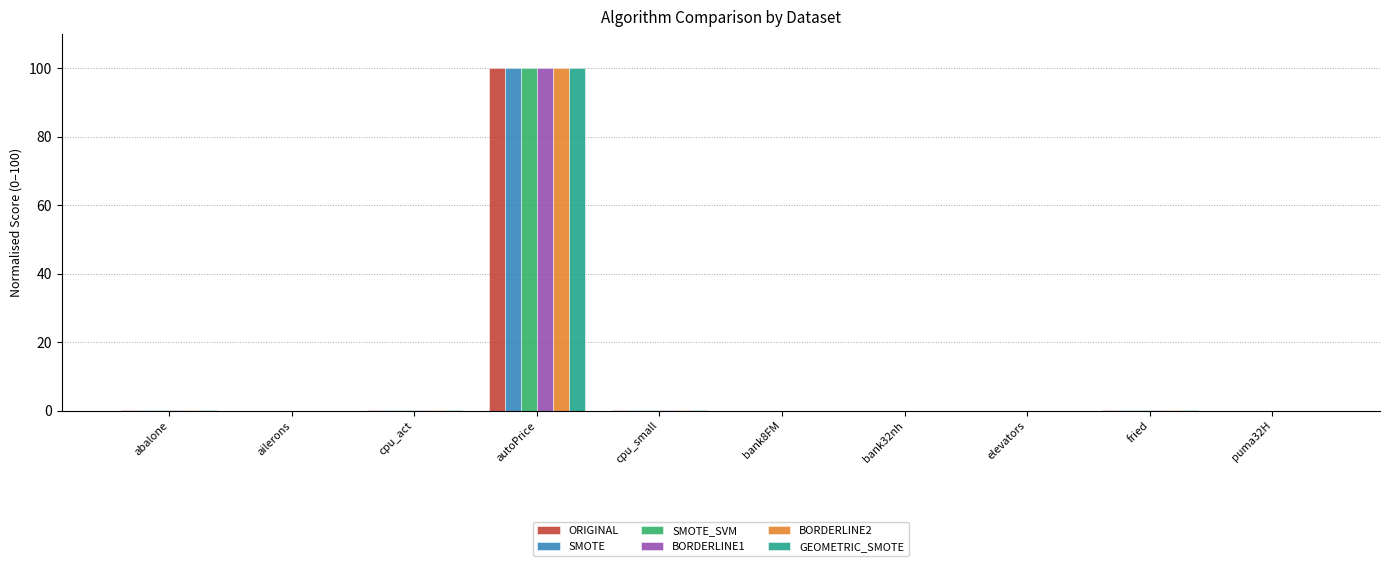

What is the sum of all SMOTE_SVM values?

100.7